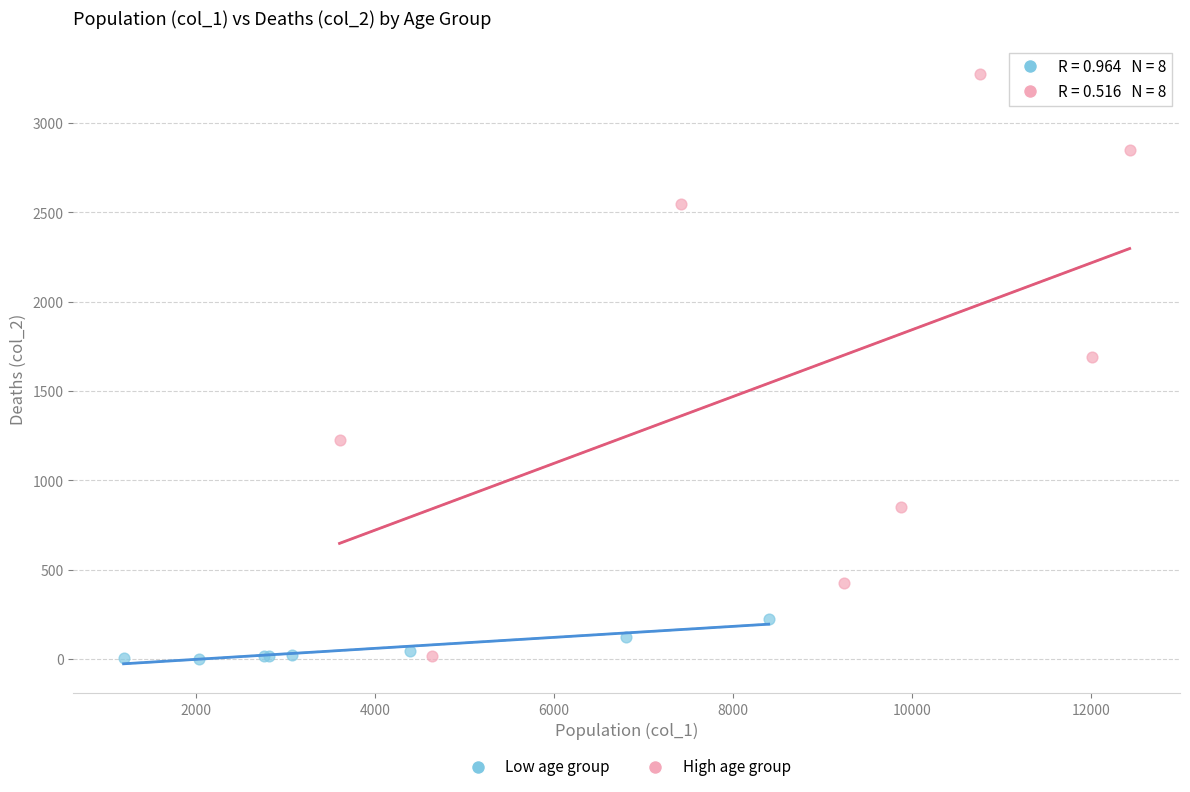

Which series has the widest spread of Y values?

High age group